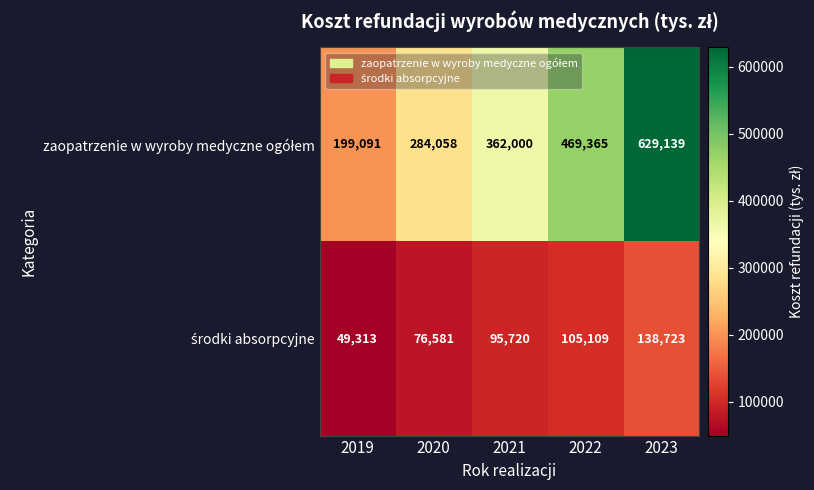

At how many categories does at least one series exceed 237440?

4